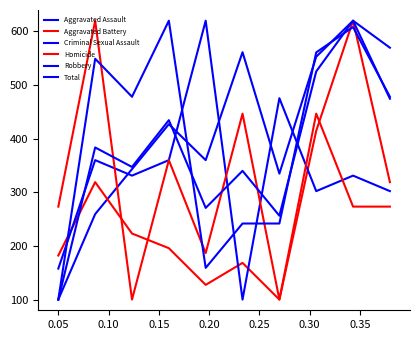

At how many categories does at least one series exceed 144?

10